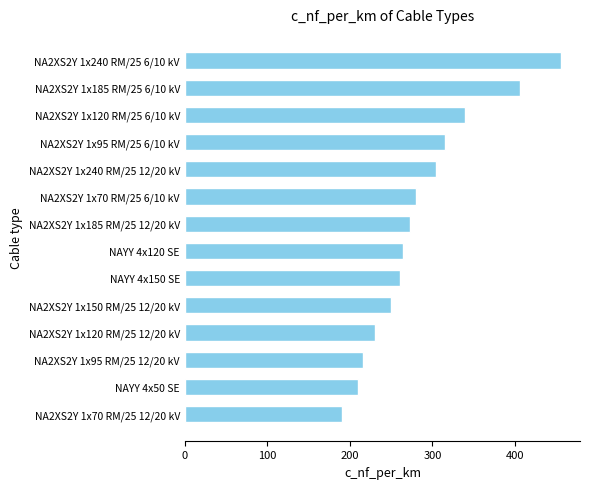

Which category has the lowest value across all series?

NA2XS2Y 1x70 RM/25 12/20 kV